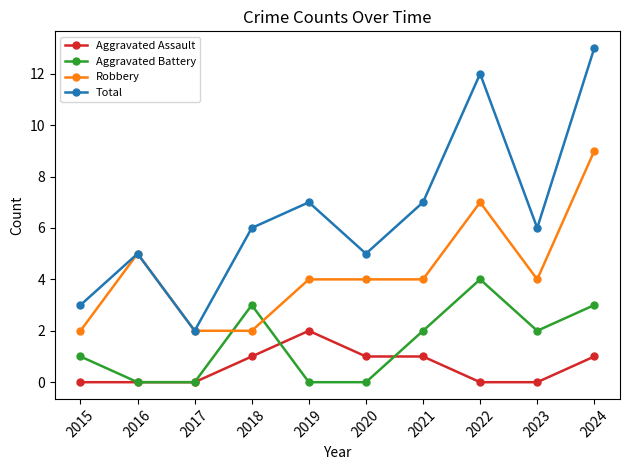

Reading right to left, transcribe all the data shown in this chart.

Aggravated Assault: 1	0	0	1	1	2	1	0	0	0
Aggravated Battery: 3	2	4	2	0	0	3	0	0	1
Robbery: 9	4	7	4	4	4	2	2	5	2
Total: 13	6	12	7	5	7	6	2	5	3